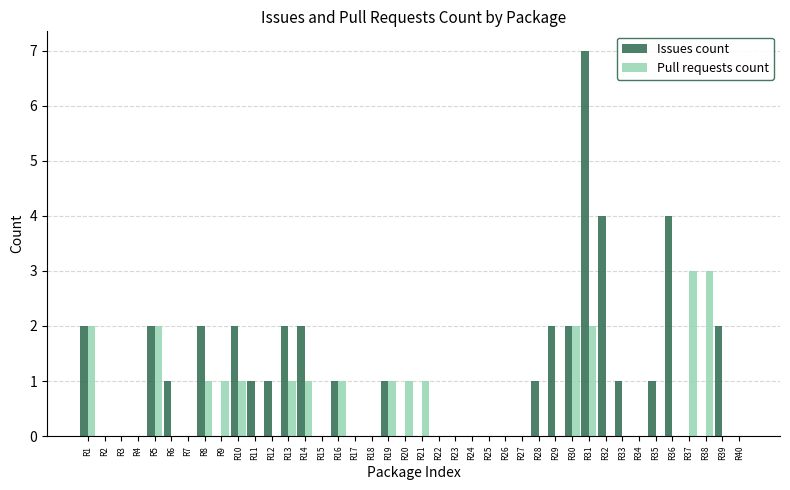

What is the sum of all Issues count values?

41